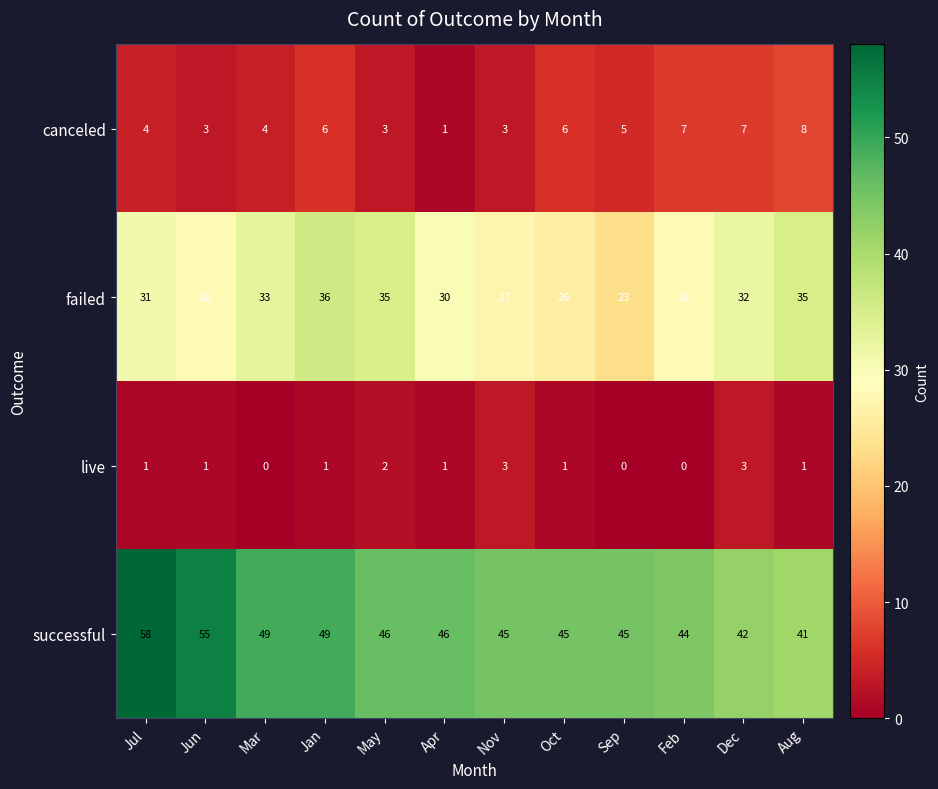

What is the difference between the maximum and minimum values in the failed series?

13